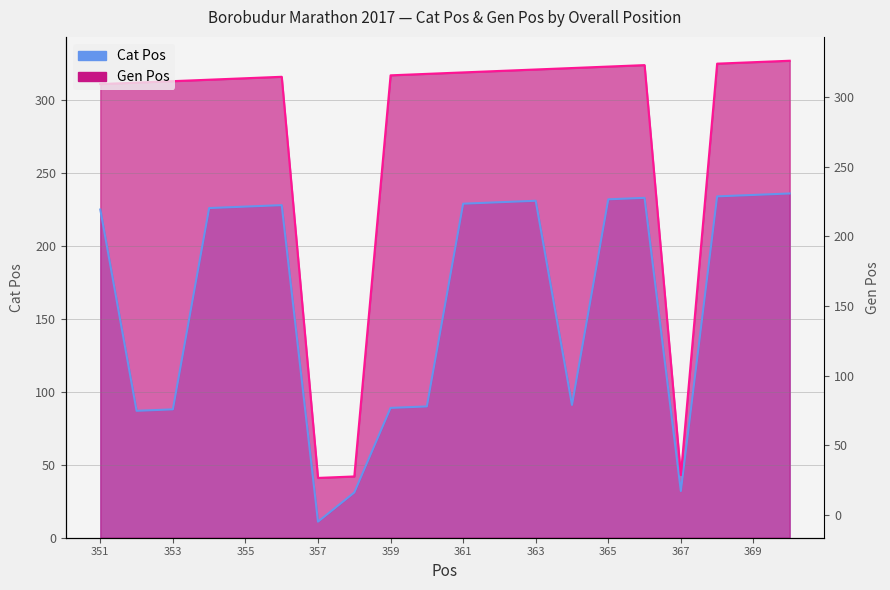

True or false: Cat Pos and Gen Pos intersect in this chart.

False